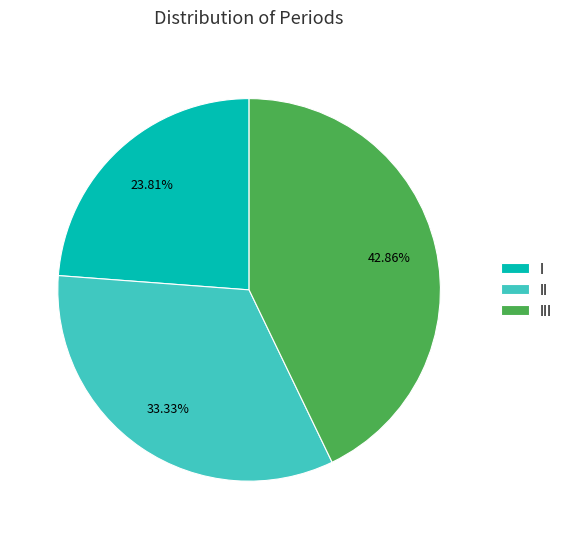

To the nearest percent, what is the difference between the II and III slice percentages?

10%